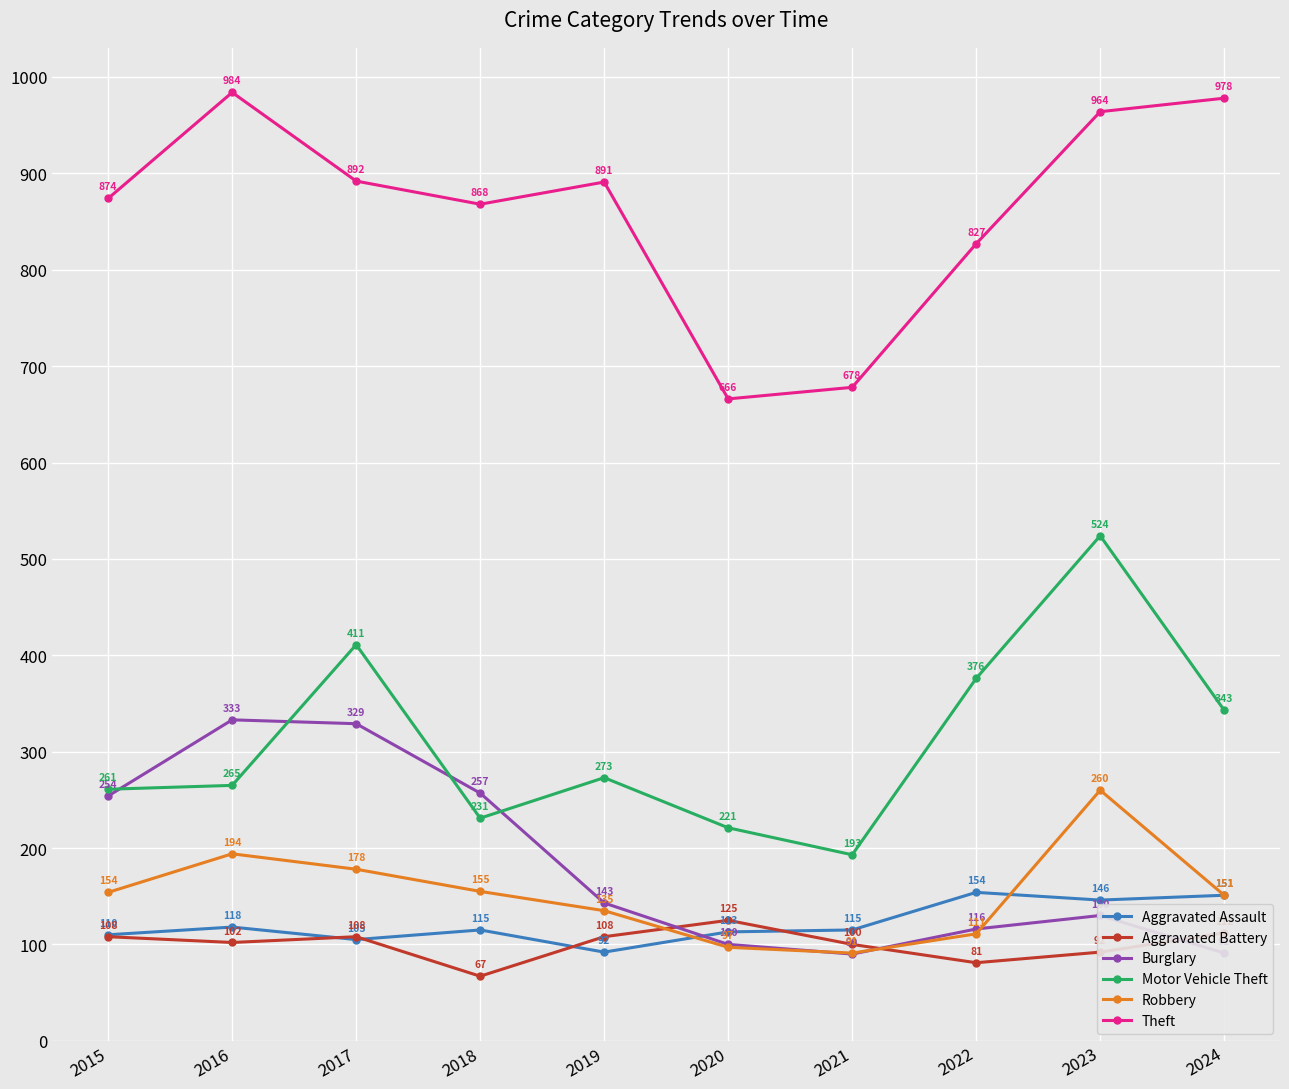

What is the difference between the Motor Vehicle Theft values at 2018 and 2019?

42